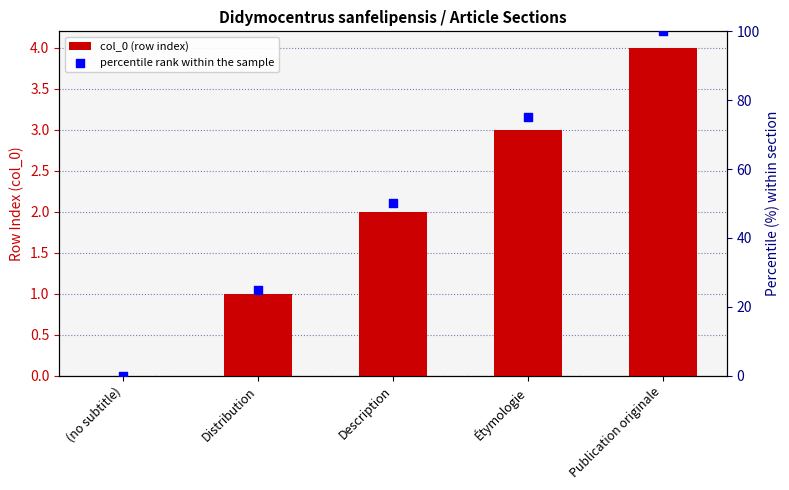

What is the total value across all series at Distribution?

26